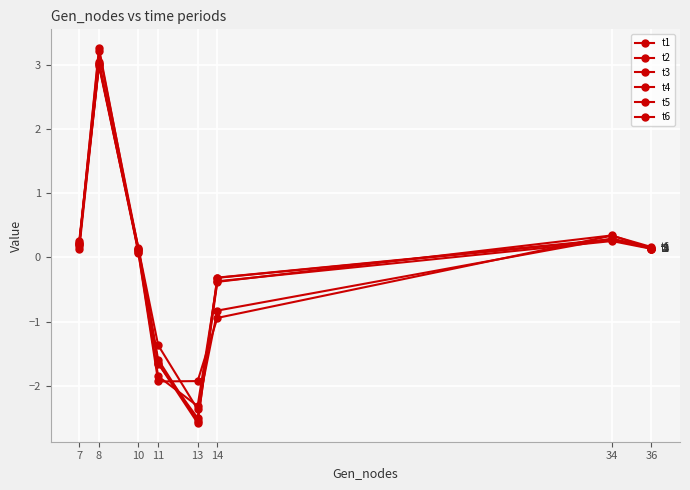

Is the value of t5 at 36 greater than the value of t4 at 10?

Yes